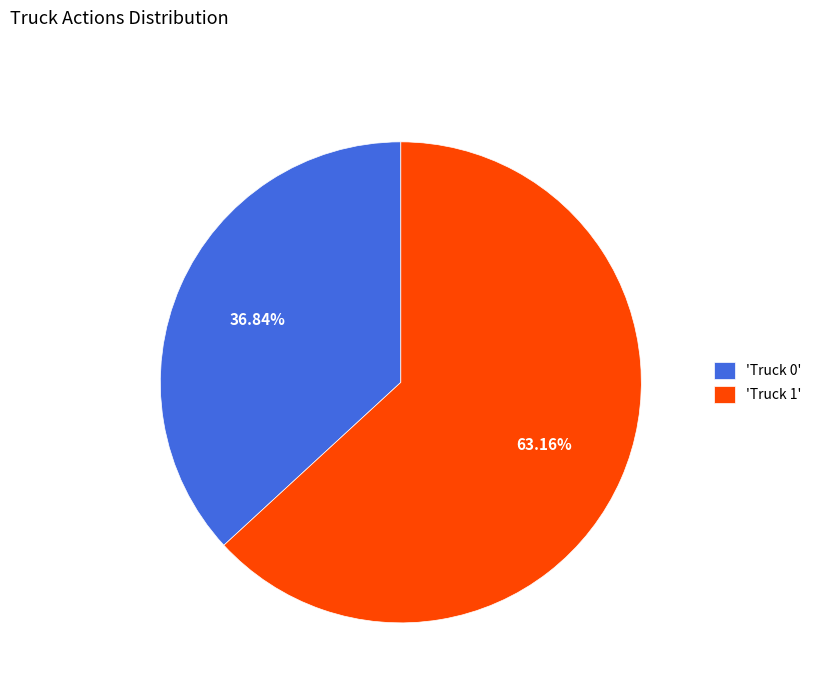

What is the ratio of the value at 'Truck 0' to the value at 'Truck 1'?

0.6